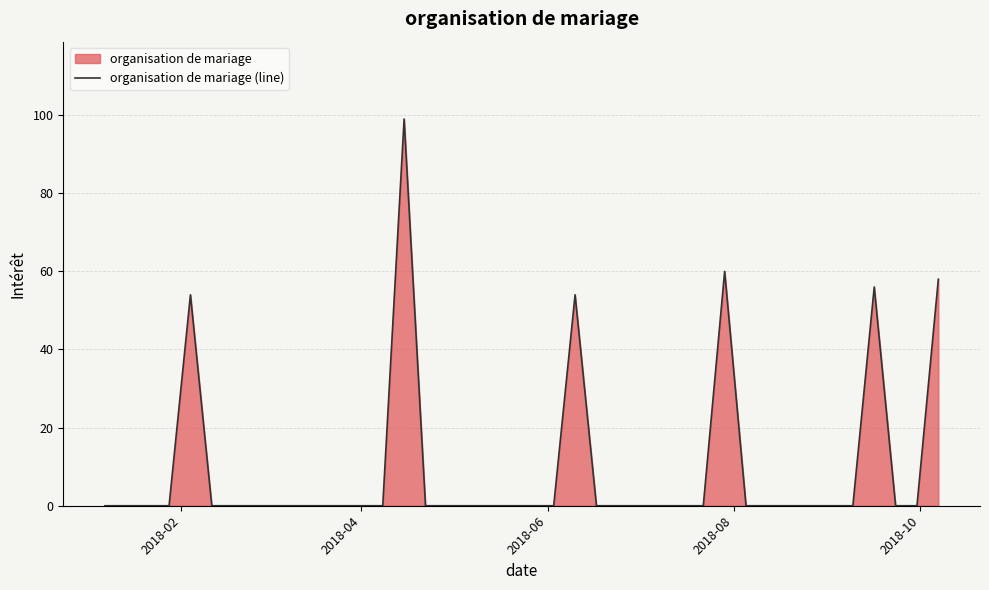

Reading left to right, what are all the values shown in this chart?

0	0	0	0	54	0	0	0	0	0	0	0	0	0	99	0	0	0	0	0	0	0	54	0	0	0	0	0	0	60	0	0	0	0	0	0	56	0	0	58